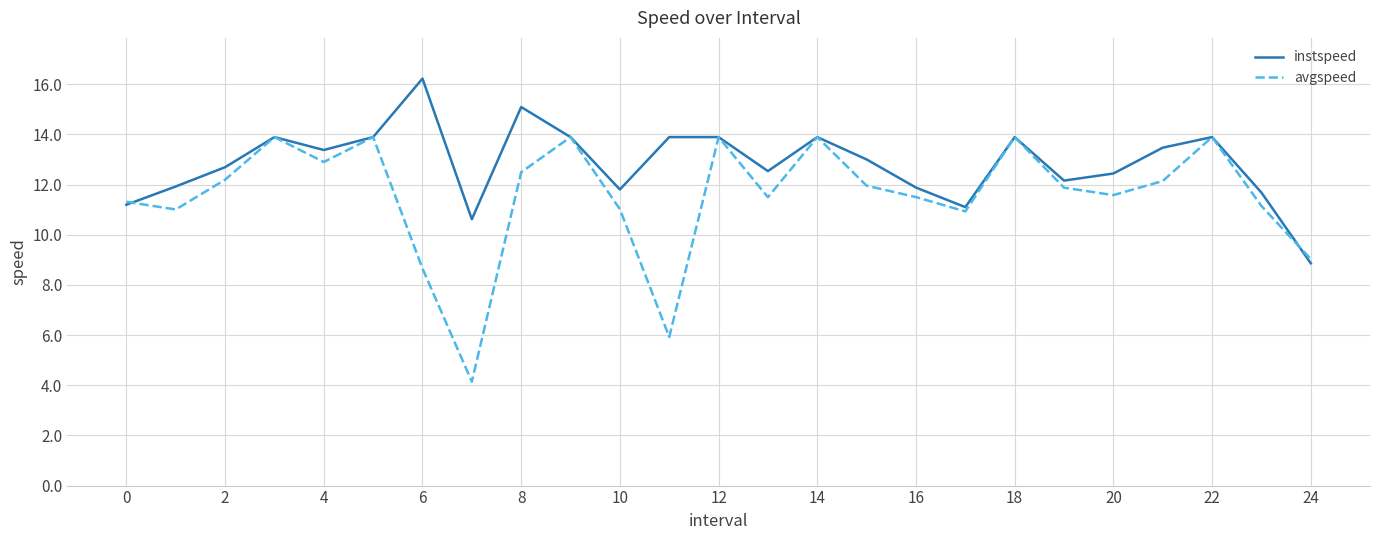

Which series has the largest total across all categories?

instspeed